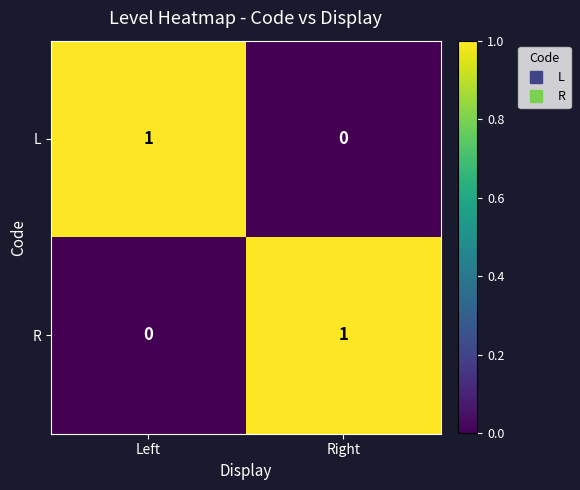

Count the number of categories in the chart.

2